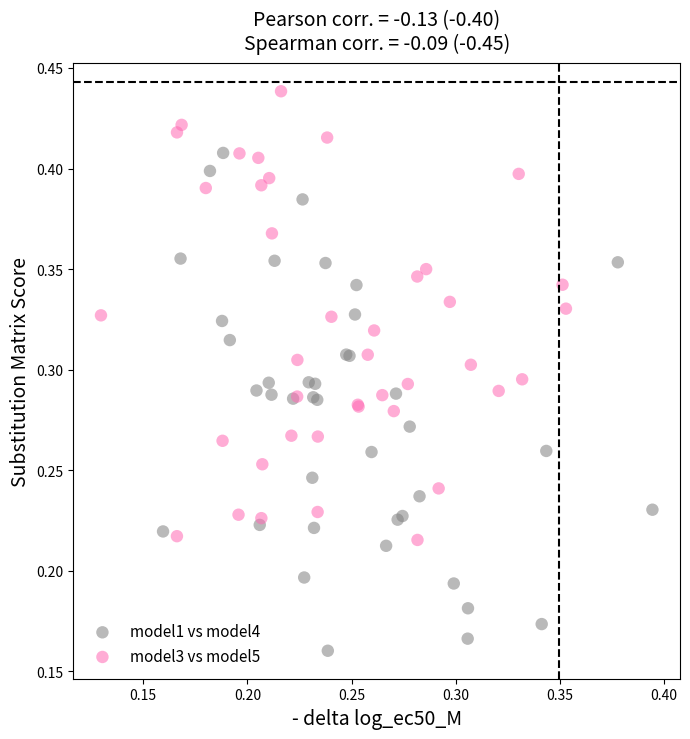

Which series contains the highest Y value?

model3 vs model5